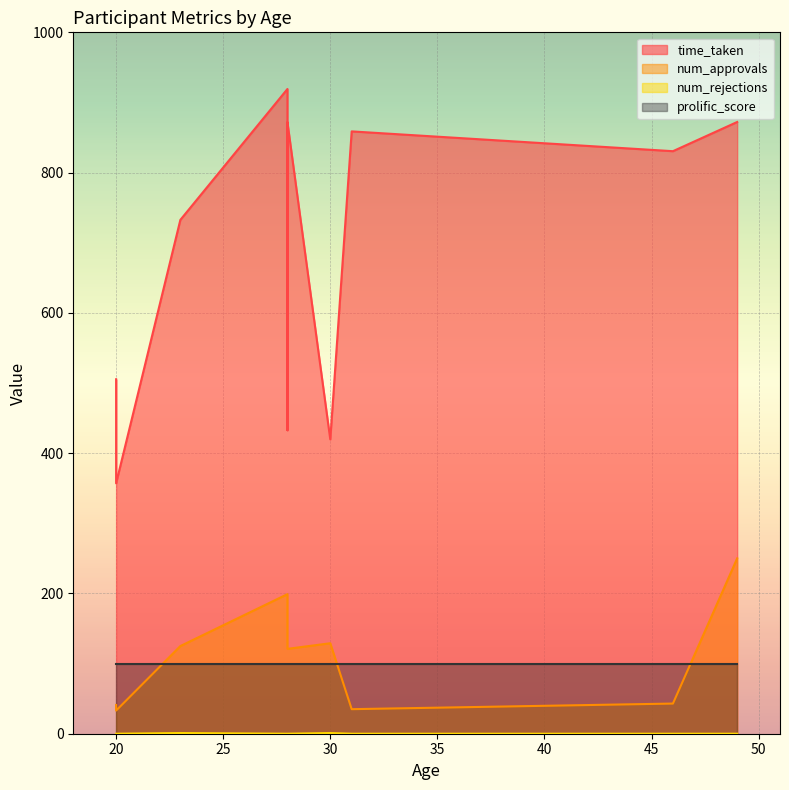

Which series has the largest total across all categories?

time_taken